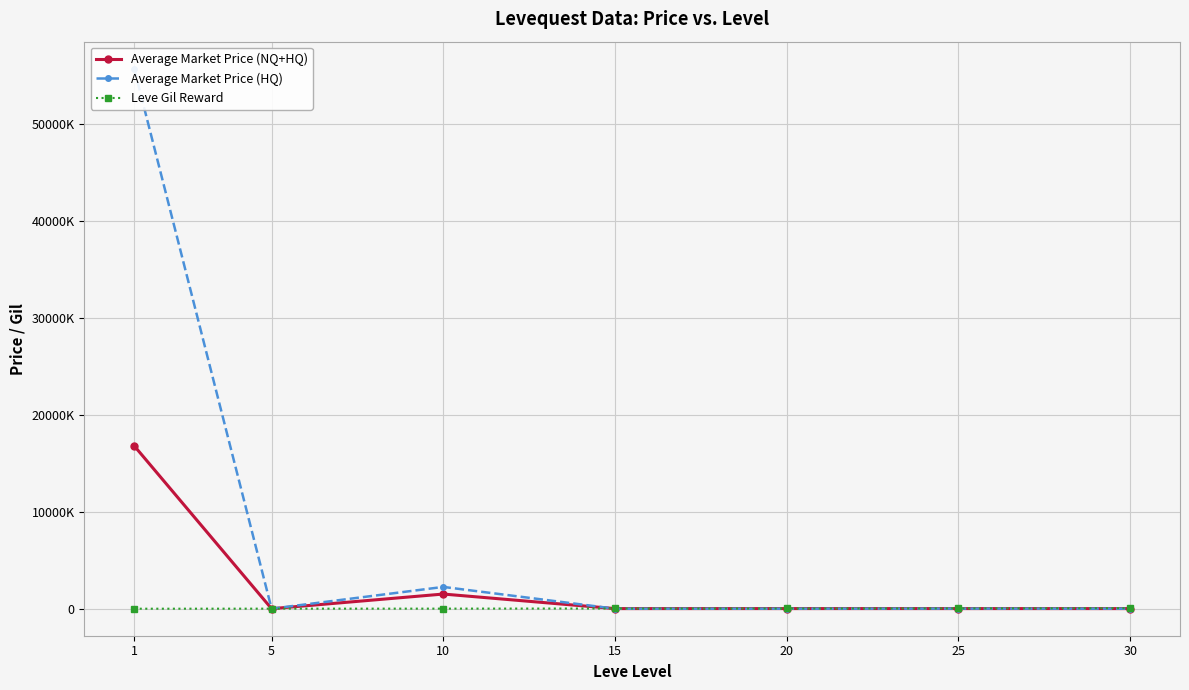

What is the sum of the Average Market Price (NQ+HQ) values at 5 and 15?

15878.0